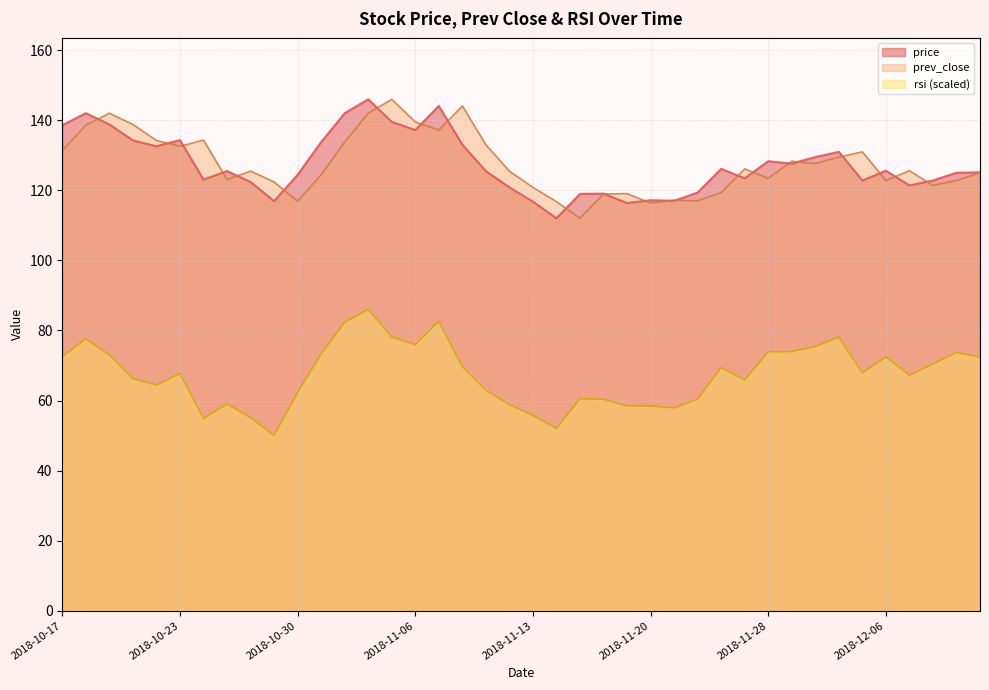

Which series changed the most between 2018-10-19 and 2018-11-09?

price